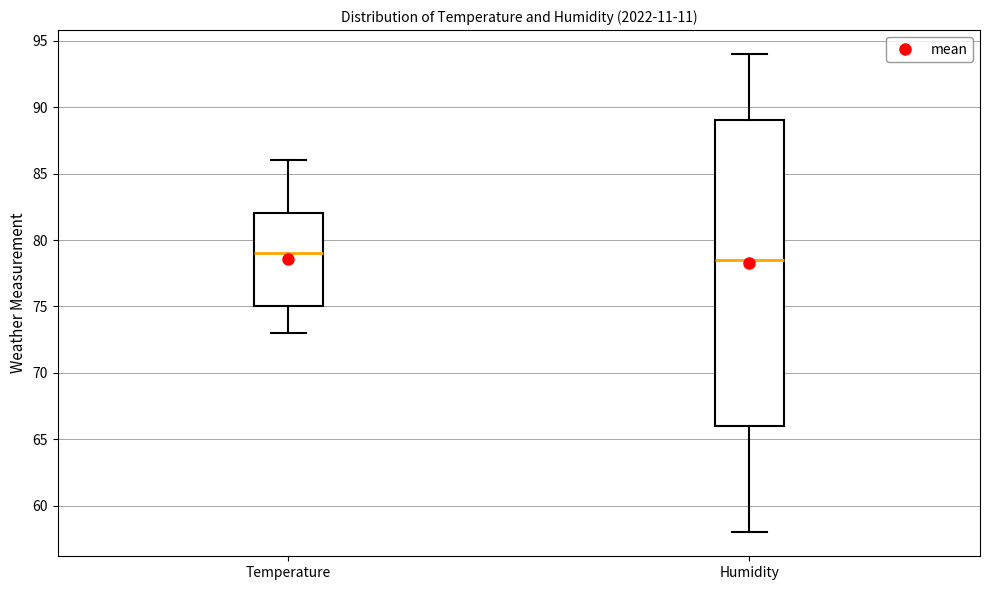

Which box has the lowest median line?

Humidity